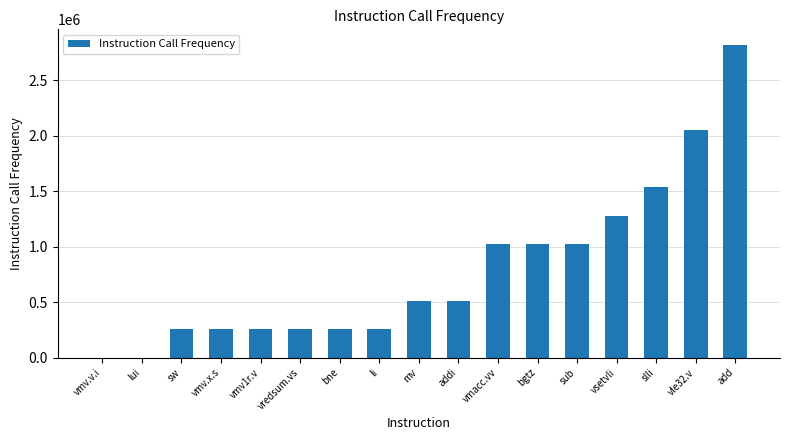

Which category has the highest value across all series?

add